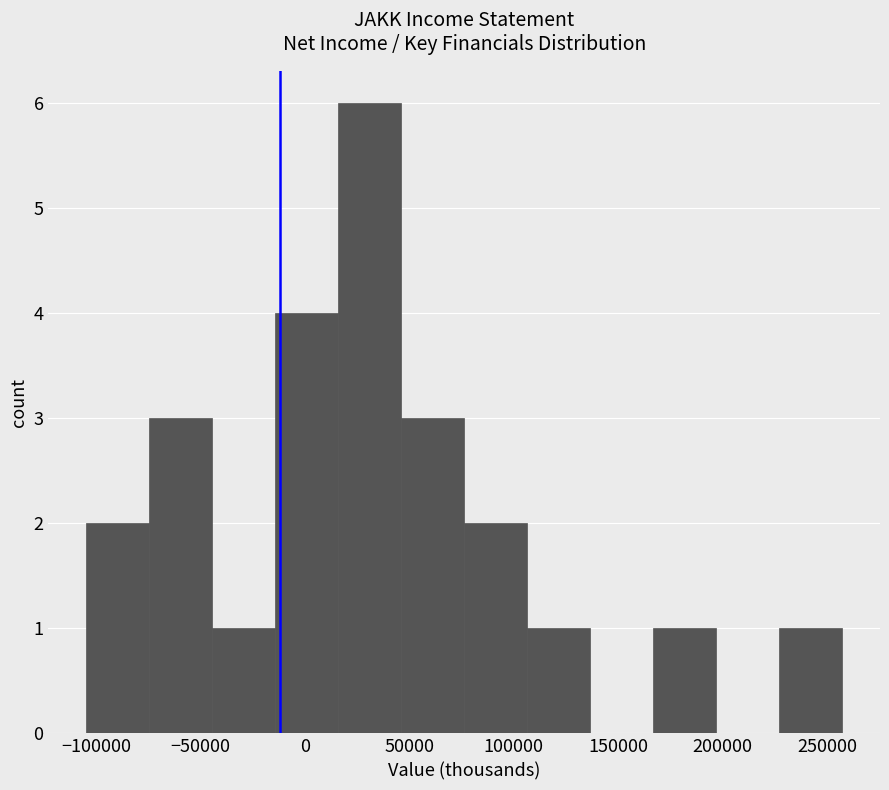

Which range on the x-axis has the tallest bar?

15000 to 45000